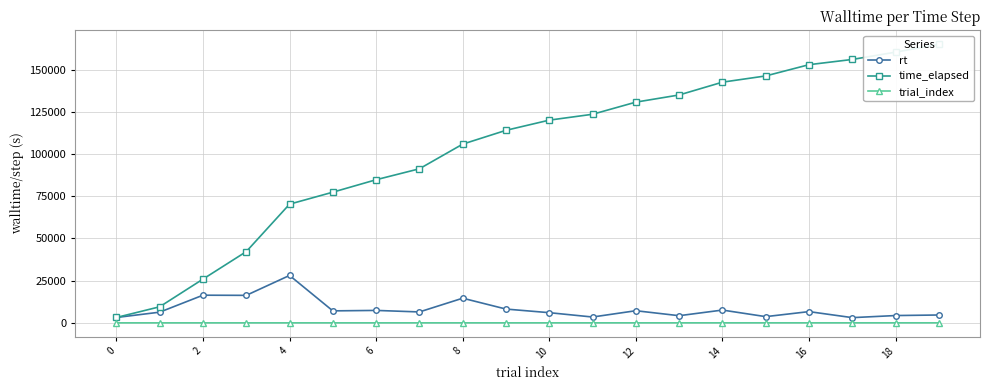

True or false: trial_index and time_elapsed intersect in this chart.

False